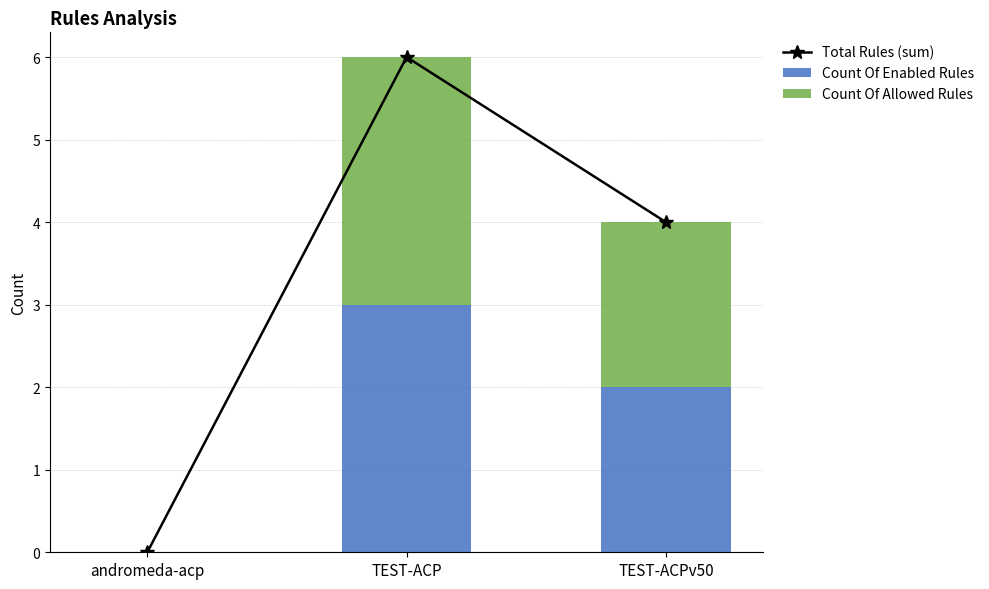

At which label does Count Of Allowed Rules first exceed 2?

TEST-ACP